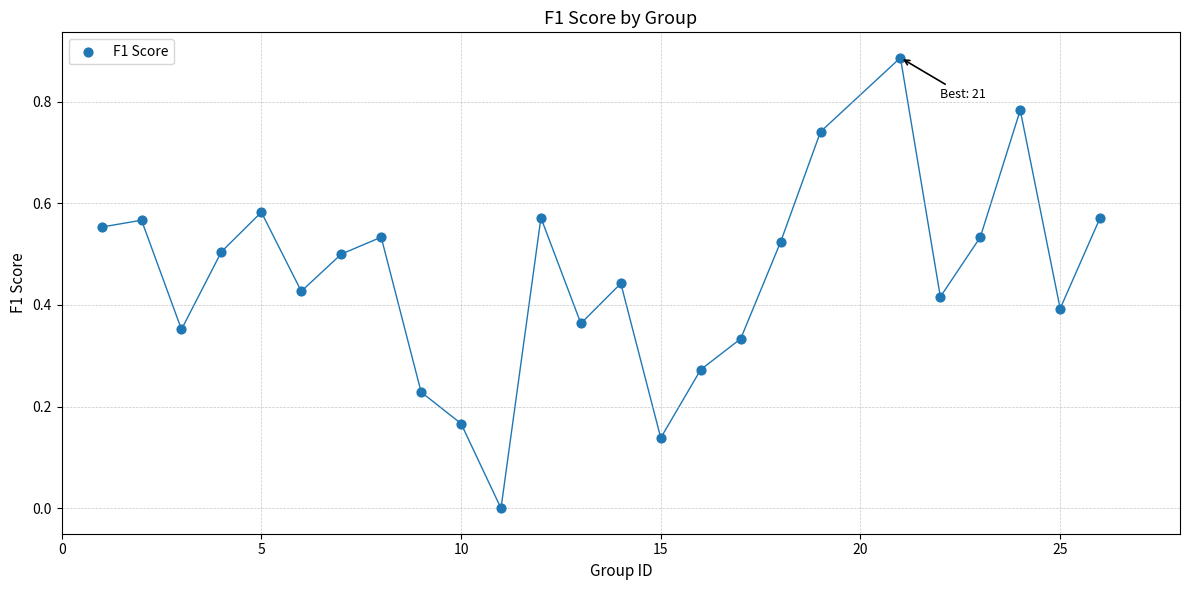

What is the range of X values (max minus min)?

25.0